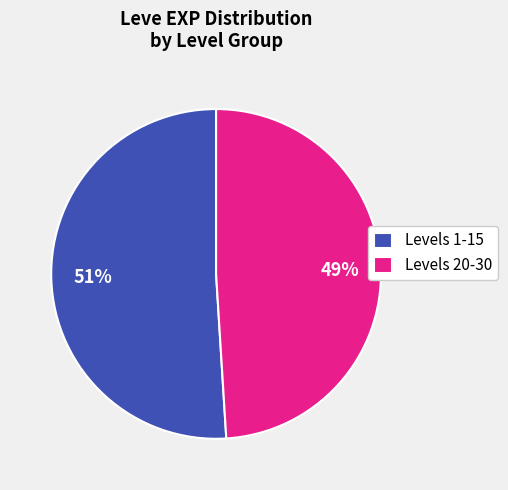

Is it true that Levels 1-15 is 51% of the pie?

True